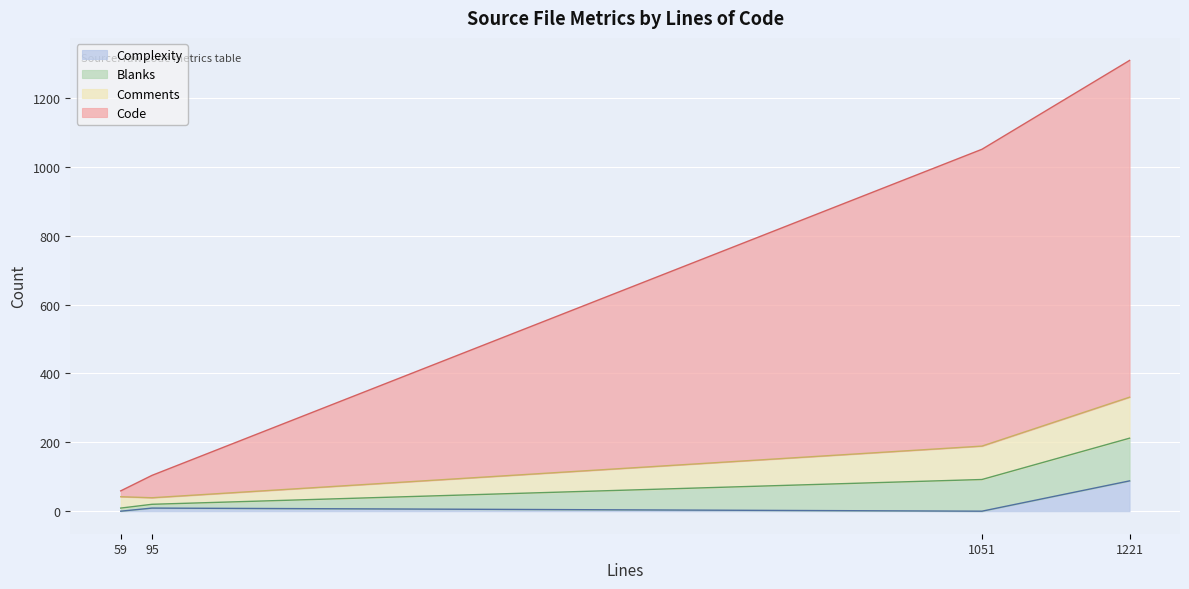

What is the difference between the maximum and minimum values in the Complexity series?

88